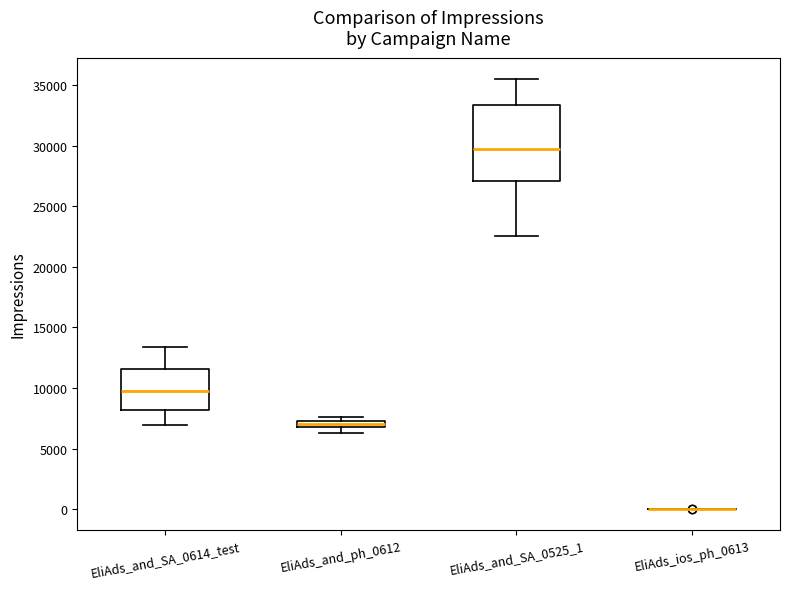

Comparing the boxes themselves (not the whiskers), which one is the tallest?

EliAds_and_SA_0525_1